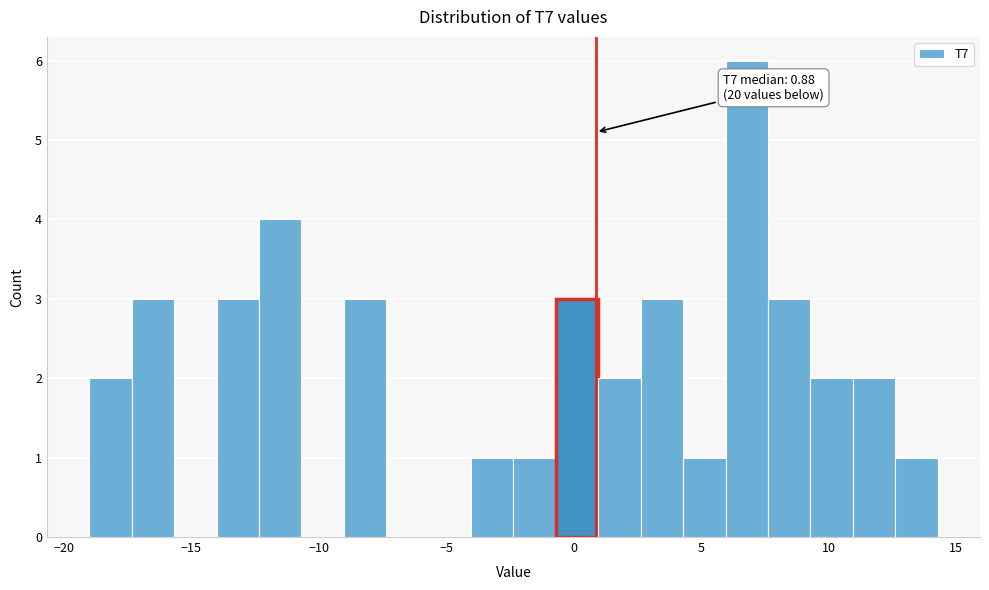

Read against the x-axis, roughly where is the centre of the tallest bar?

7.0